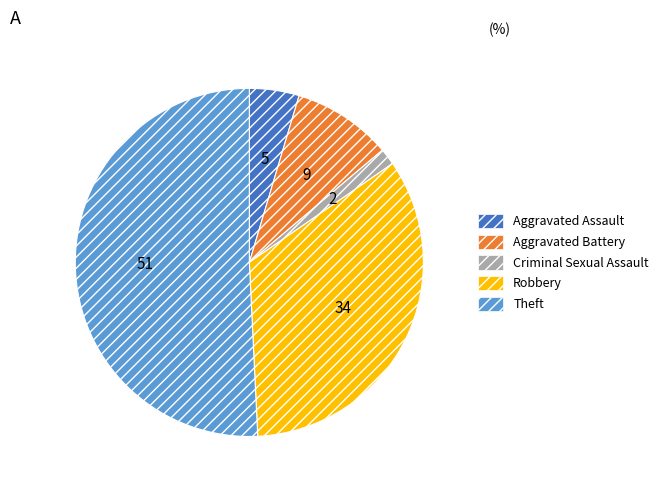

Which category has the biggest portion of the pie?

Theft